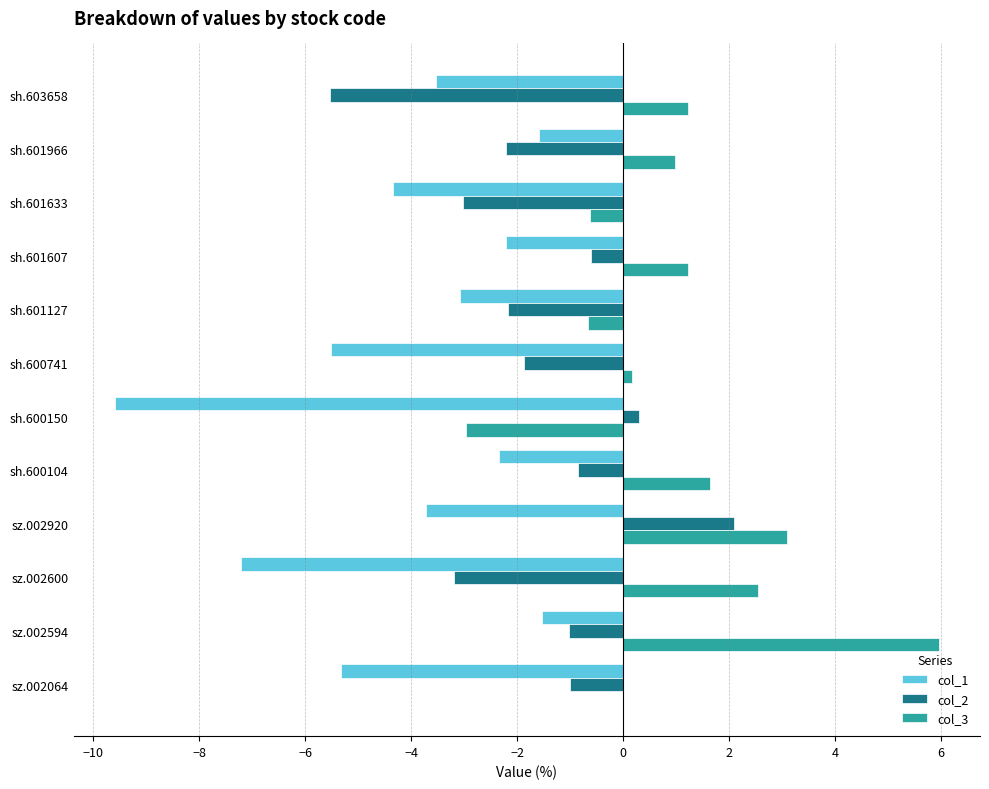

The col_3 series shows 1.0 at sh.601966. True or false?

True